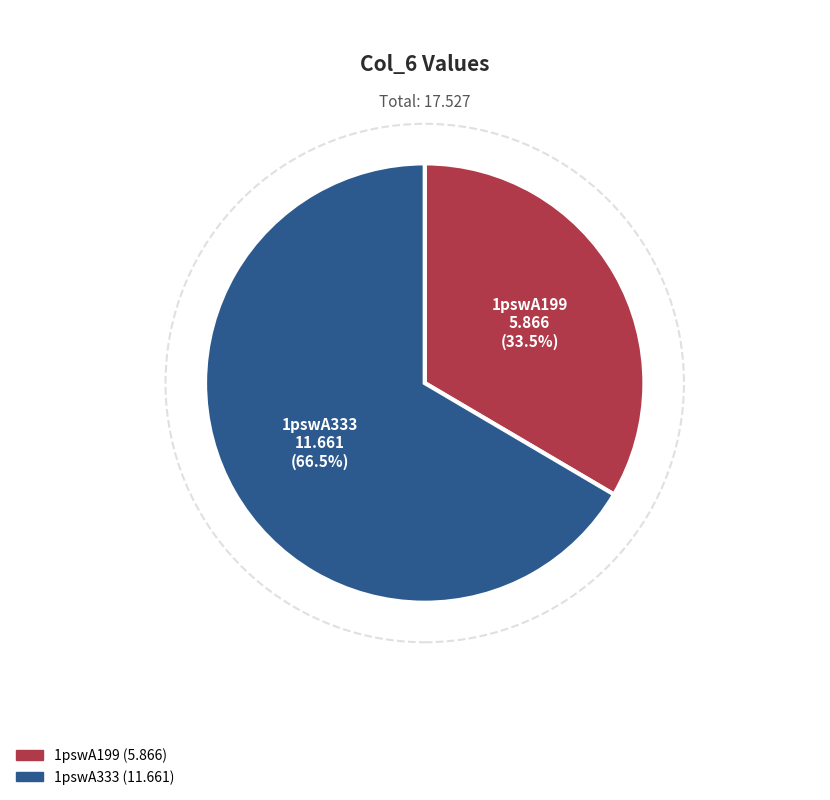

What is the majority slice?

1pswA333